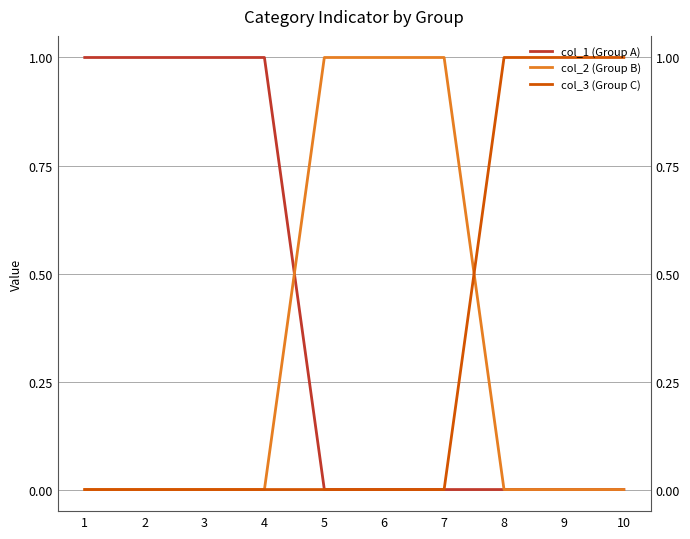

What are all the series names shown in the legend?

col_1 (Group A), col_2 (Group B), col_3 (Group C)